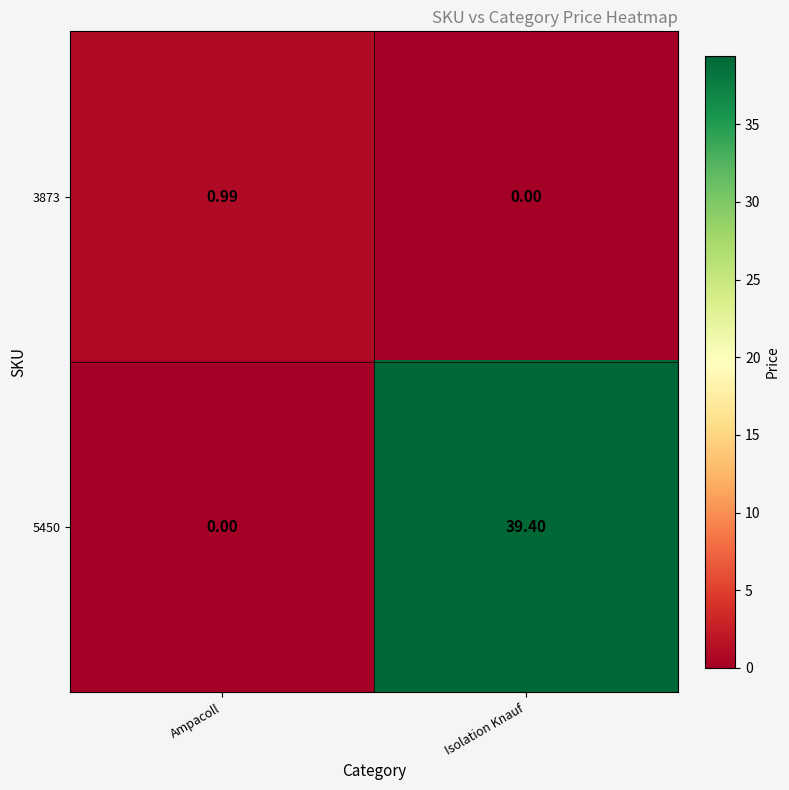

How many positive values does the 3873 series have?

1